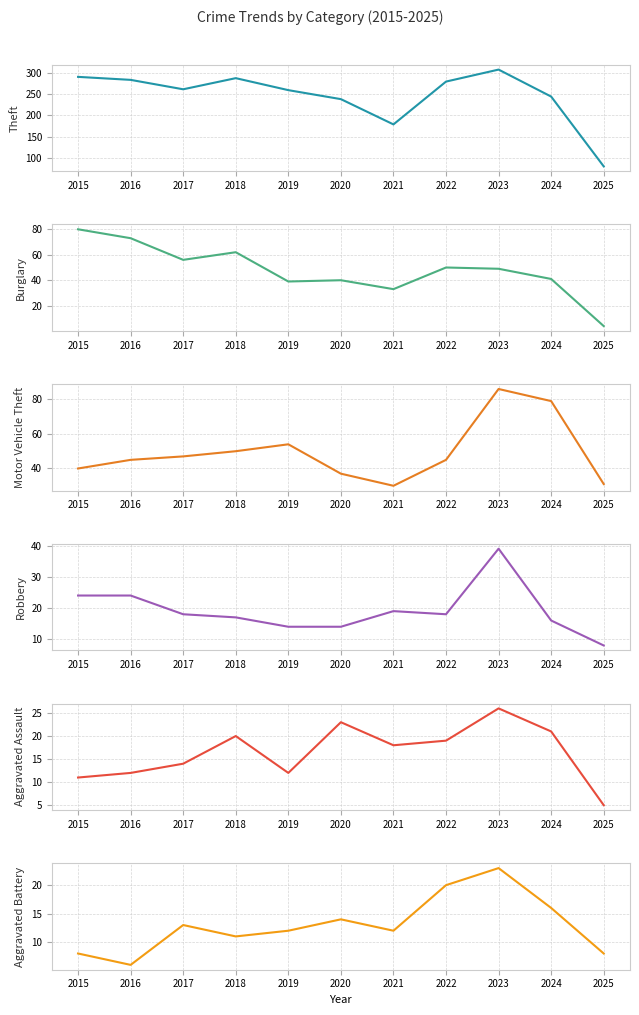

How many intersections are there between Robbery and Burglary?

1